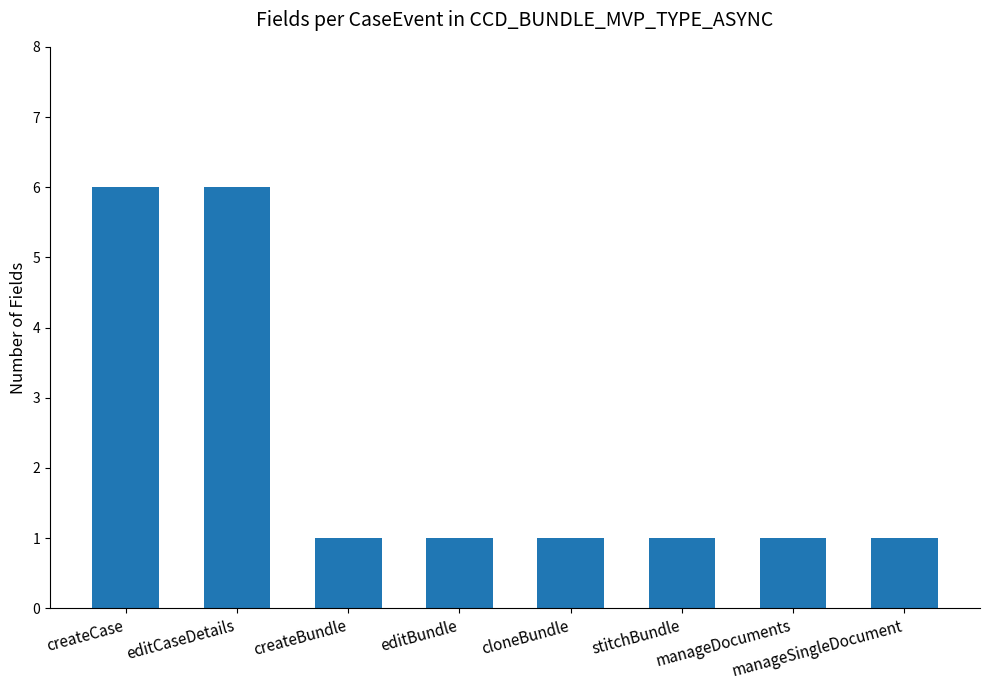

What is the label of the 8th bar from the left?

manageSingleDocument